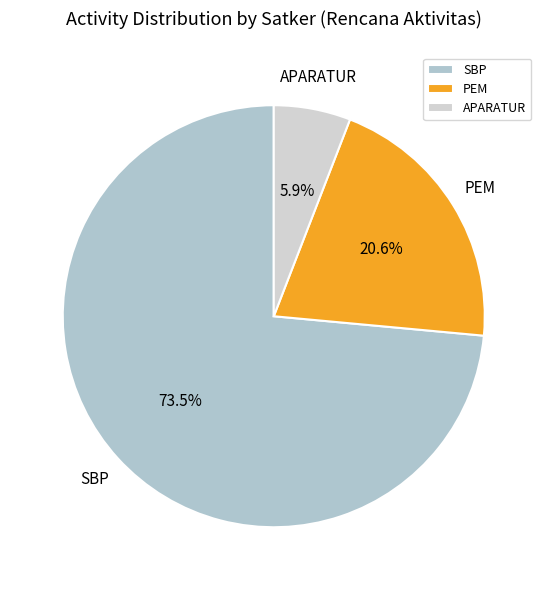

To the nearest percent, what is the difference between the SBP and PEM slice percentages?

53%